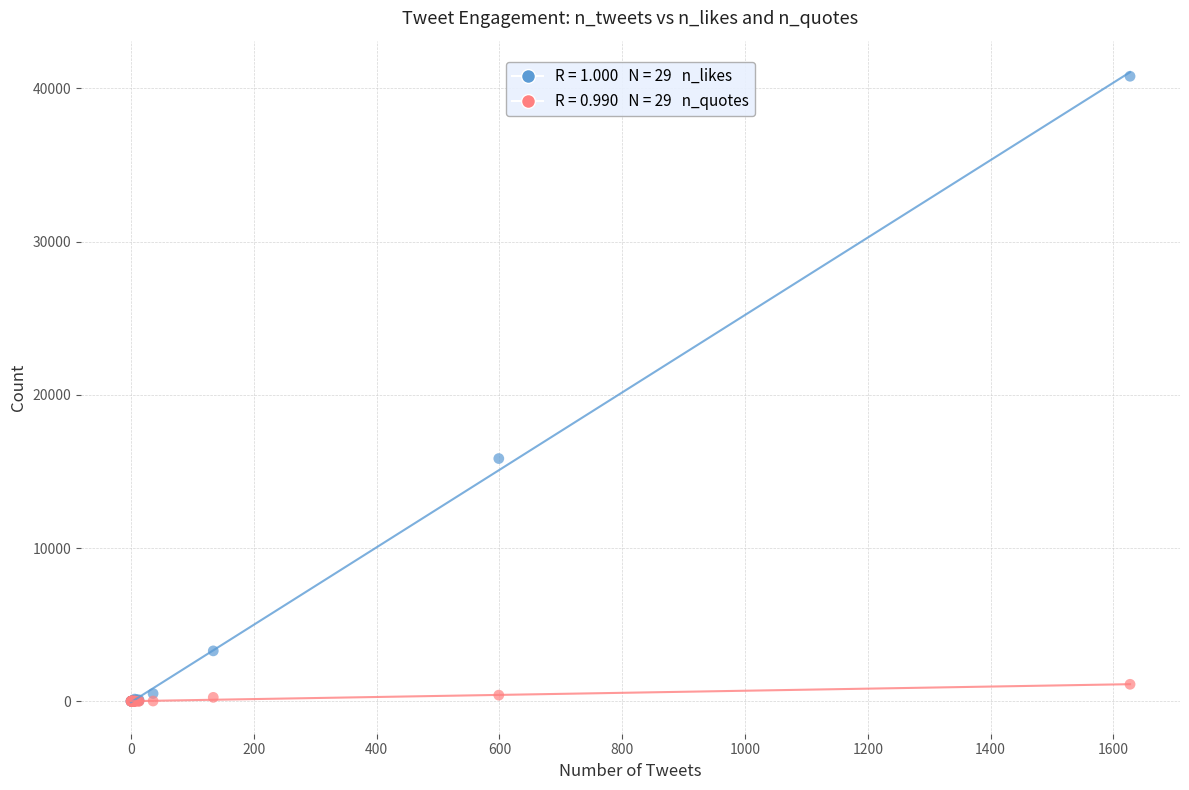

Across all series, what Y value is closest to 20398?

15841